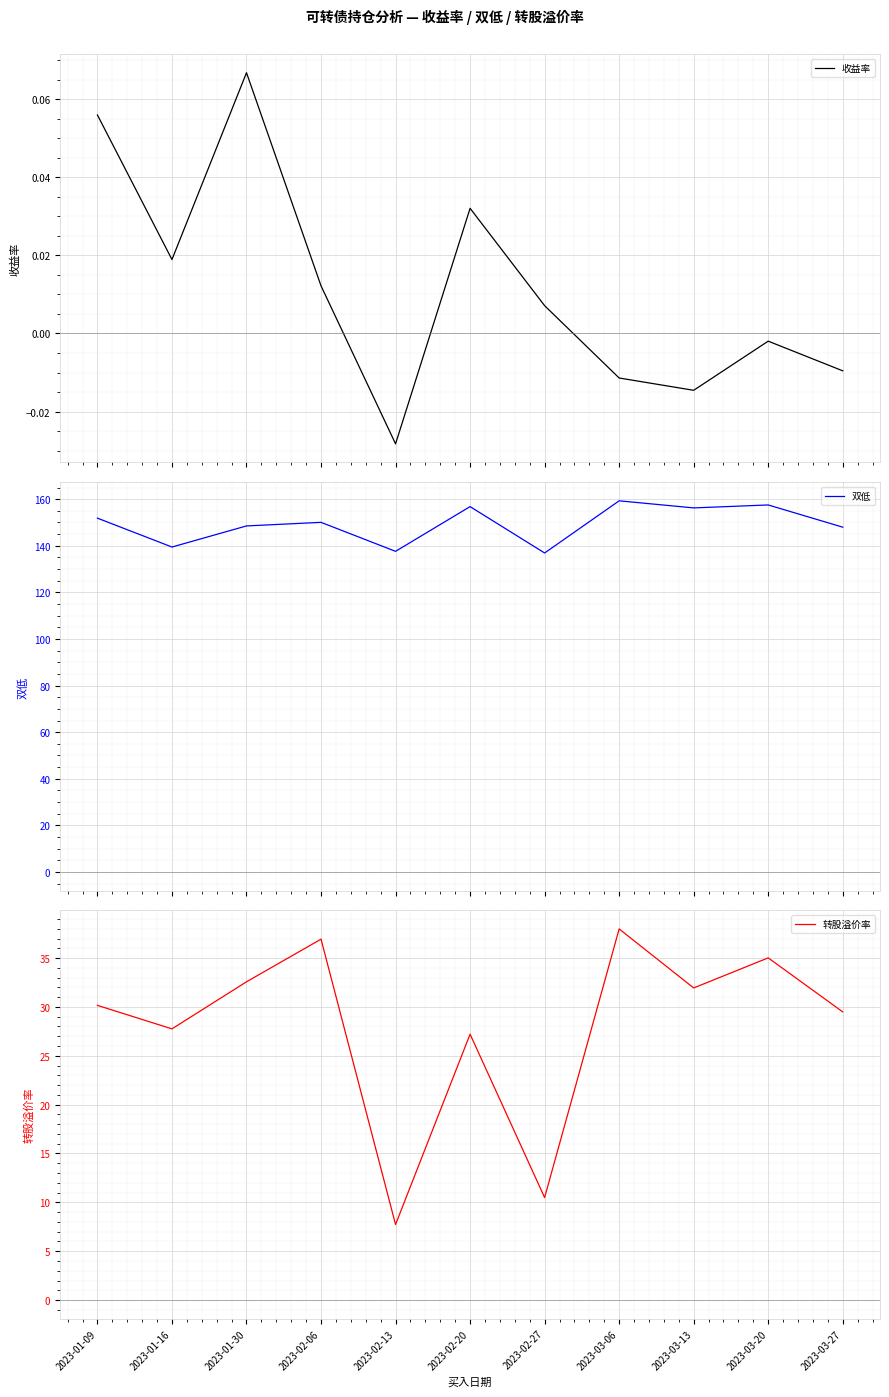

What is the minimum value for 双低?

136.9